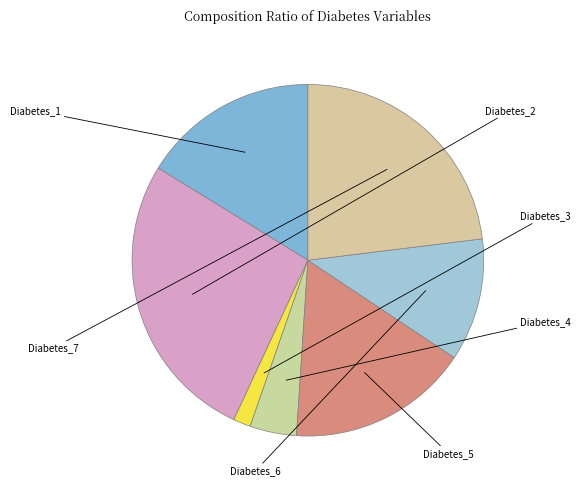

What is the smallest slice in the pie chart?

Diabetes_3